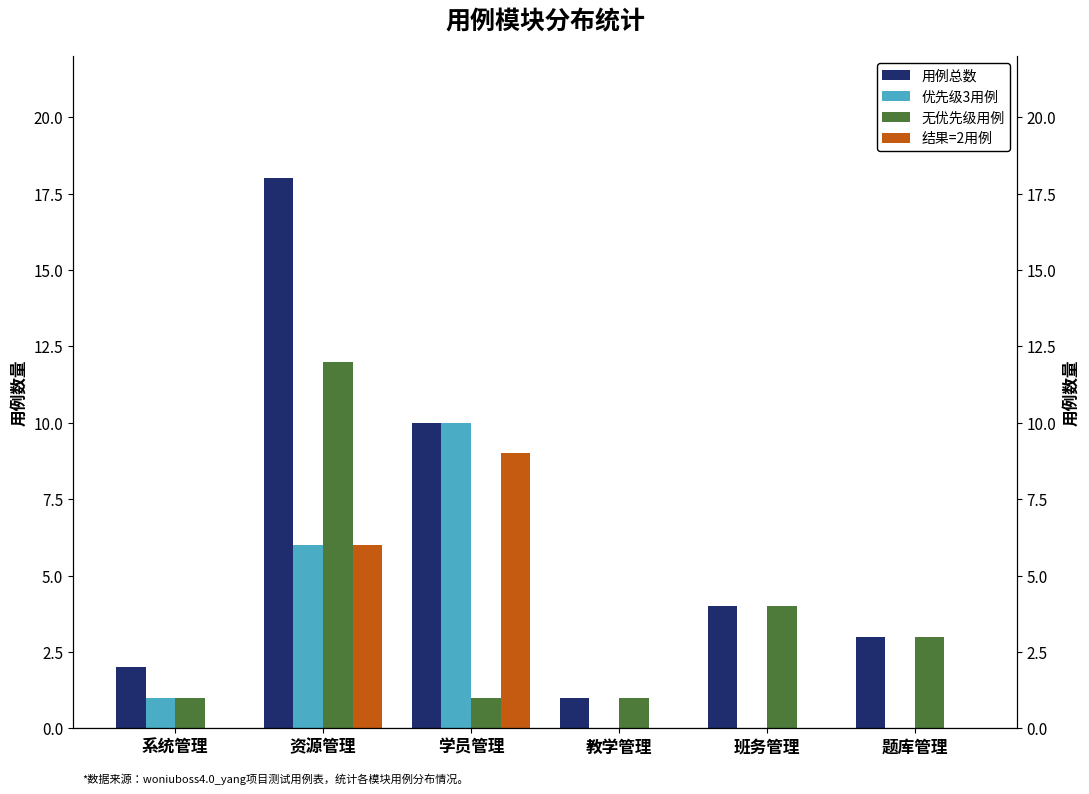

Reading left to right, transcribe all the data shown in this chart.

用例总数: 2	18	10	1	4	3
优先级3用例: 1	6	10	0	0	0
无优先级用例: 1	12	1	1	4	3
结果=2用例: 0	6	9	0	0	0